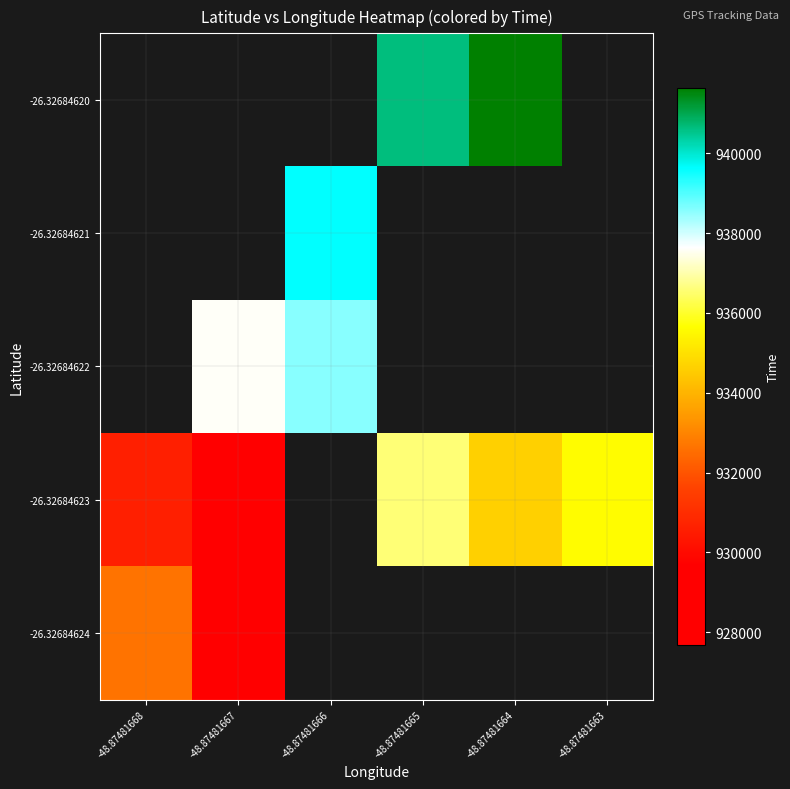

What is the maximum value shown in the chart?

941635.0